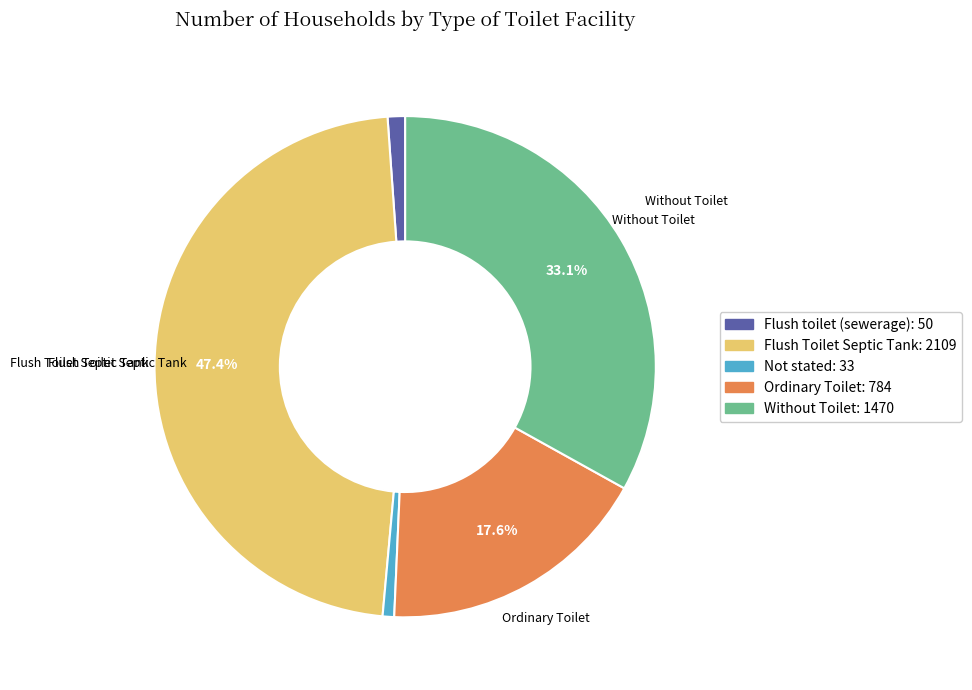

Is there any slice that represents more than half of the pie?

No